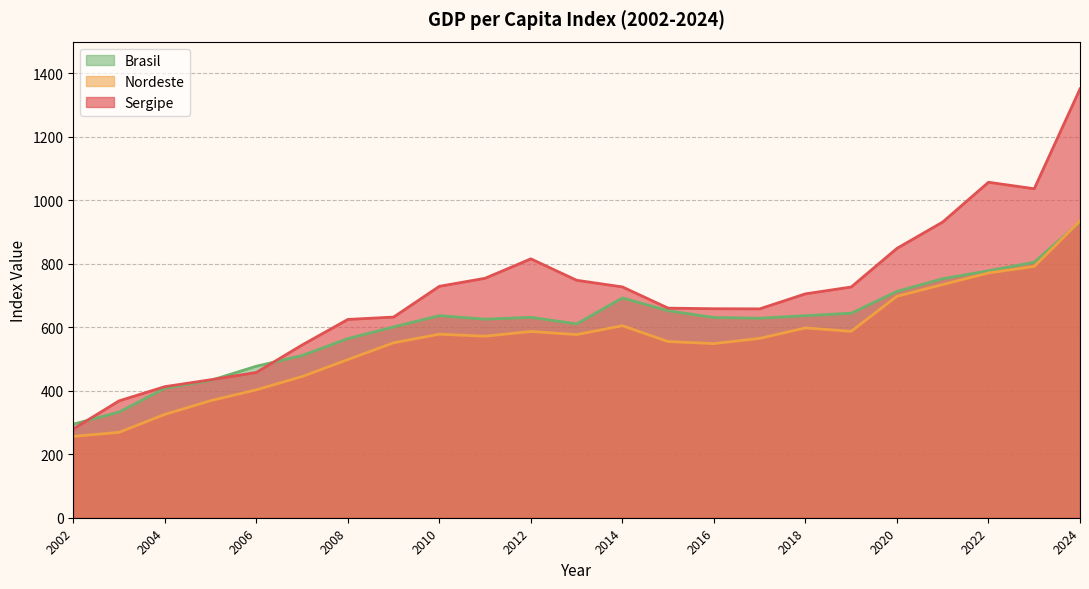

How many intersections are there between Nordeste and Brasil?

1